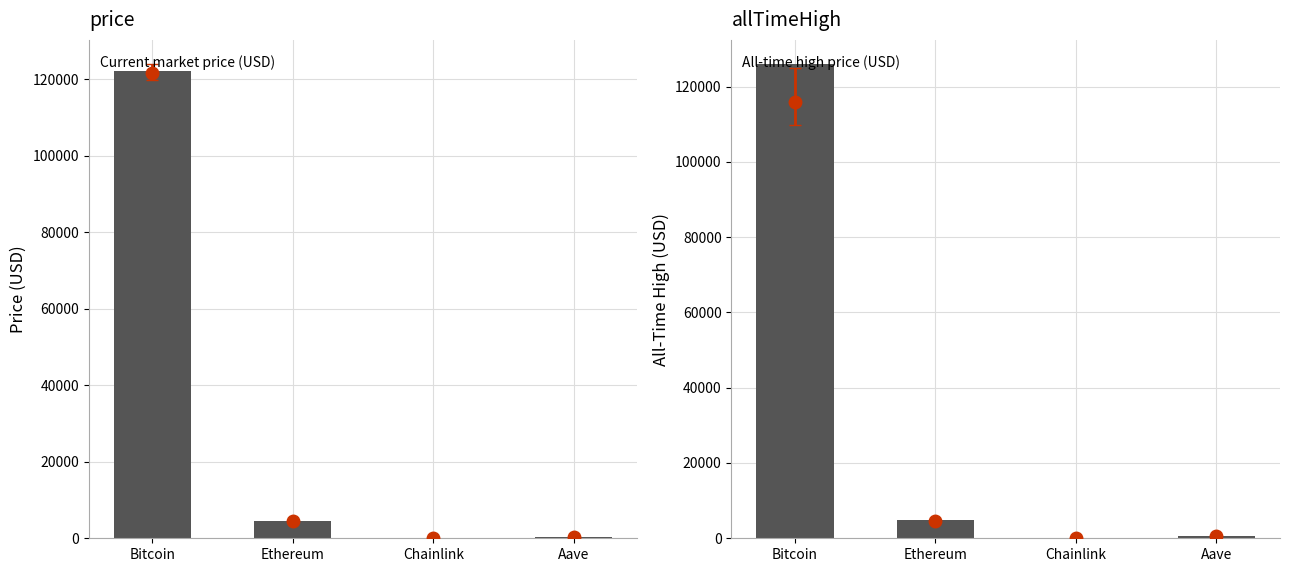

Which has a higher value, Bitcoin or Ethereum?

Bitcoin